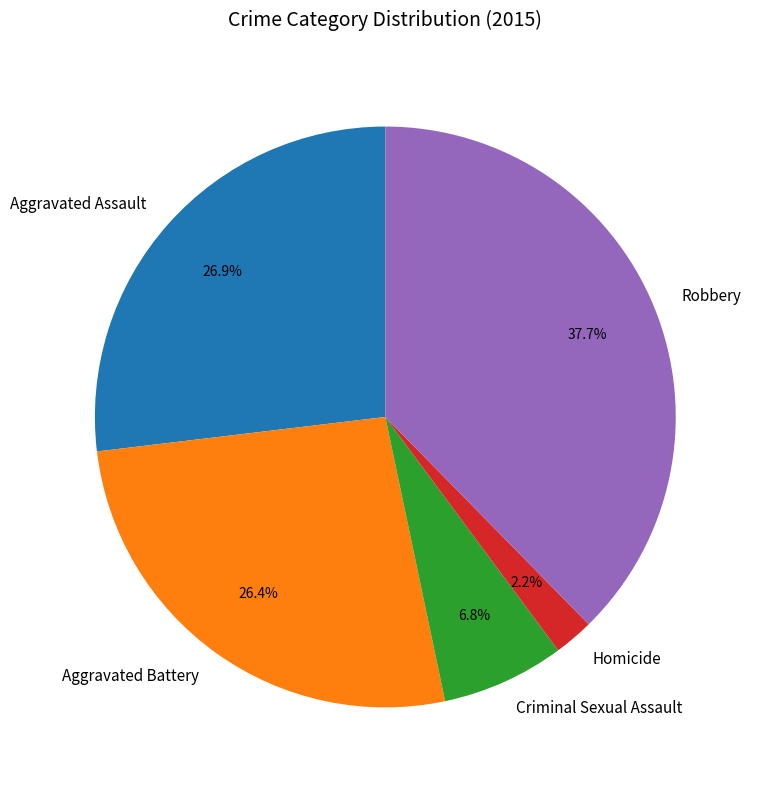

Is there any slice that represents more than half of the pie?

No